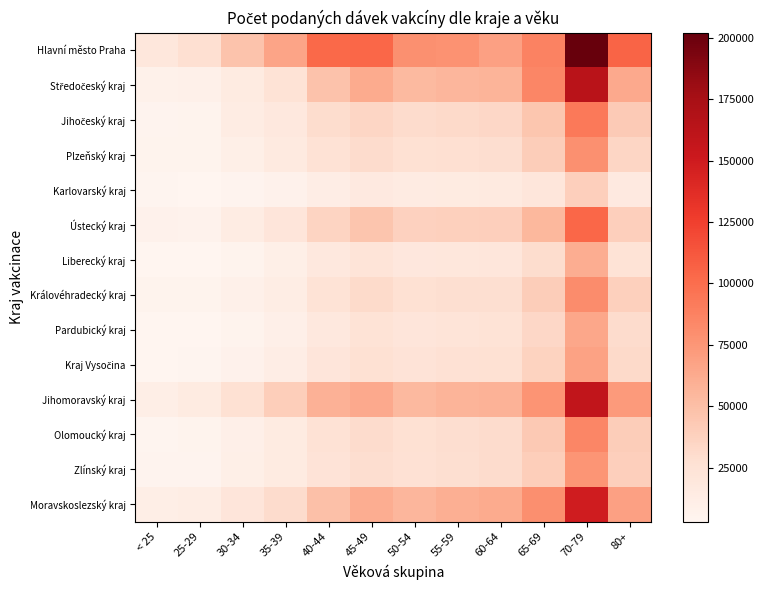

At which category is the sum across all series the highest?

70-79